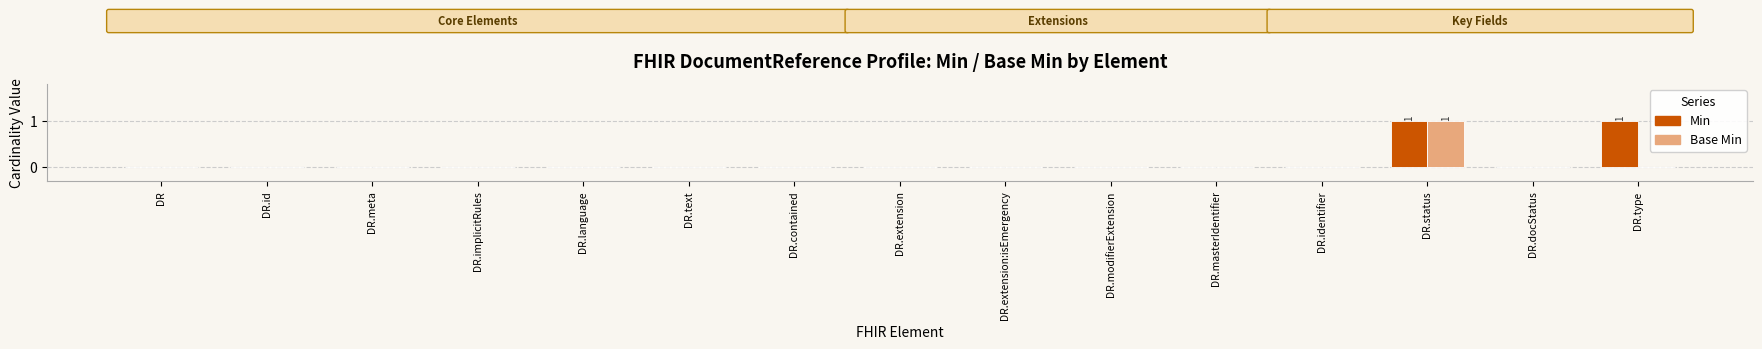

At which category is the sum across all series the highest?

DR.status